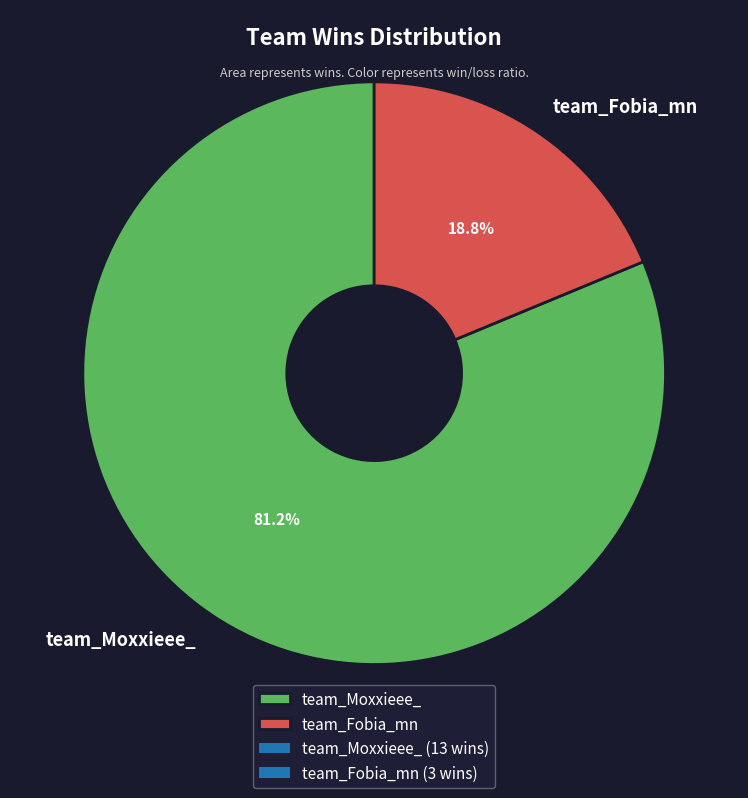

To the nearest percent, what is the difference between the team_Moxxieee_ and team_Fobia_mn slice percentages?

62%